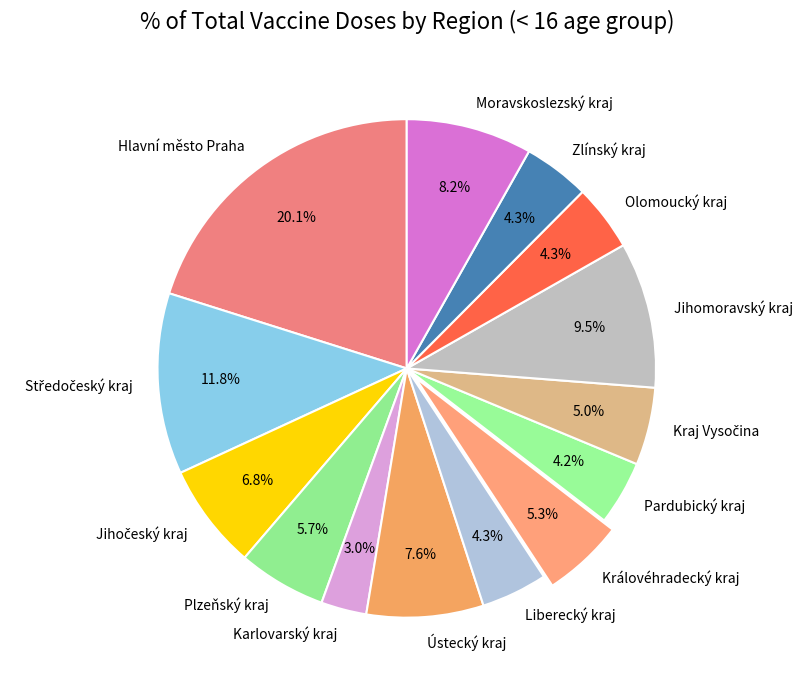

What is the ratio of the value at Ústecký kraj to the value at Zlínský kraj?

1.8